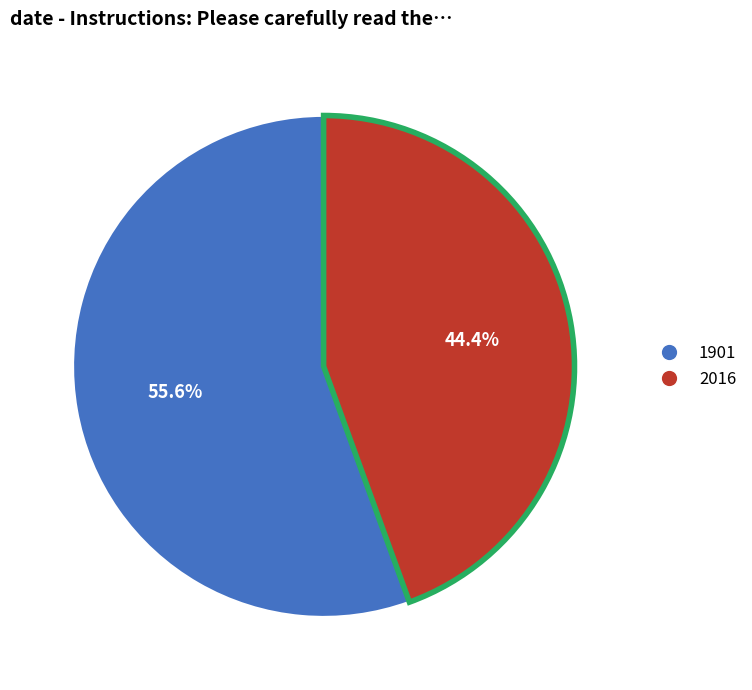

To the nearest percent, what percentage of the pie is 1901?

56%